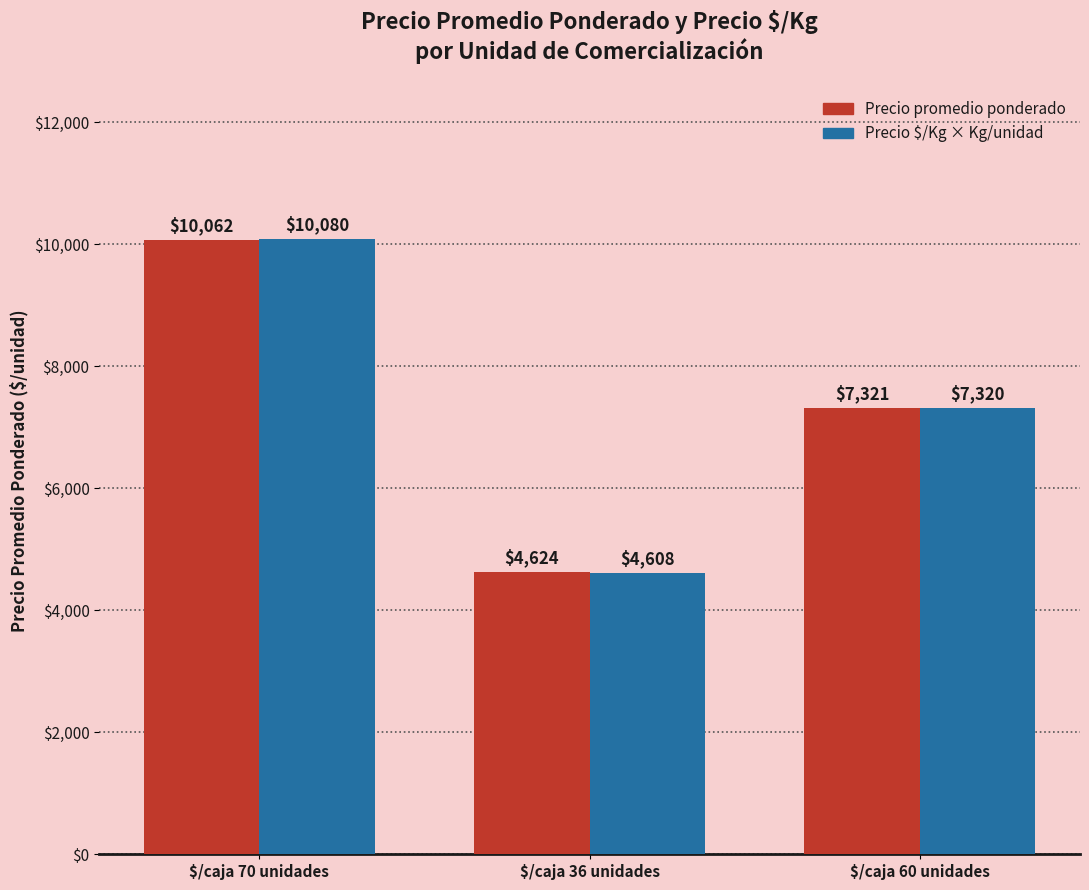

What is the sum of all Precio $/Kg × Kg/unidad values?

22008